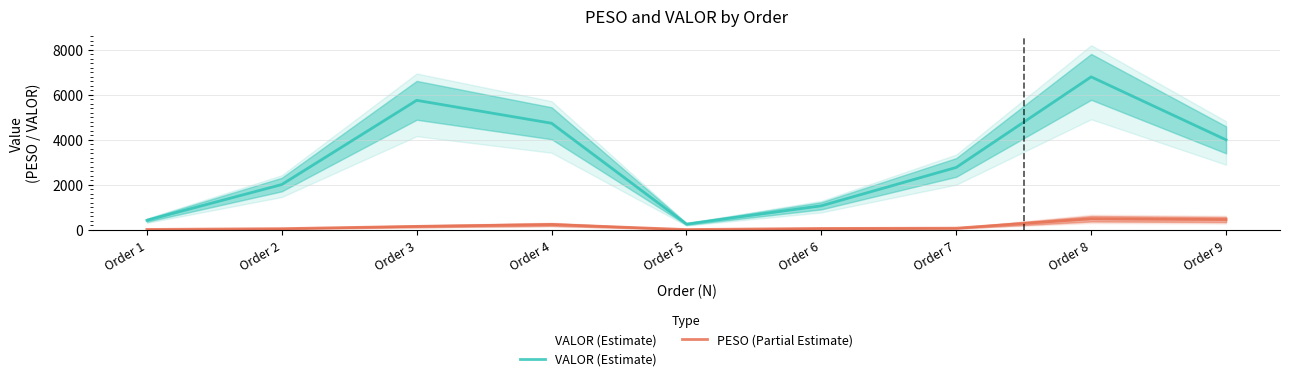

Reading right to left, transcribe all the data shown in this chart.

VALOR (Estimate): Order 9=3995.1	Order 8=6796.0	Order 7=2767.8	Order 6=1060.5	Order 5=247.4	Order 4=4733.5	Order 3=5752.4	Order 2=2006.5	Order 1=414.6
PESO (Partial Estimate): Order 9=449.2	Order 8=484.0	Order 7=65.2	Order 6=52.8	Order 5=3.9	Order 4=228.5	Order 3=145.1	Order 2=43.7	Order 1=9.1